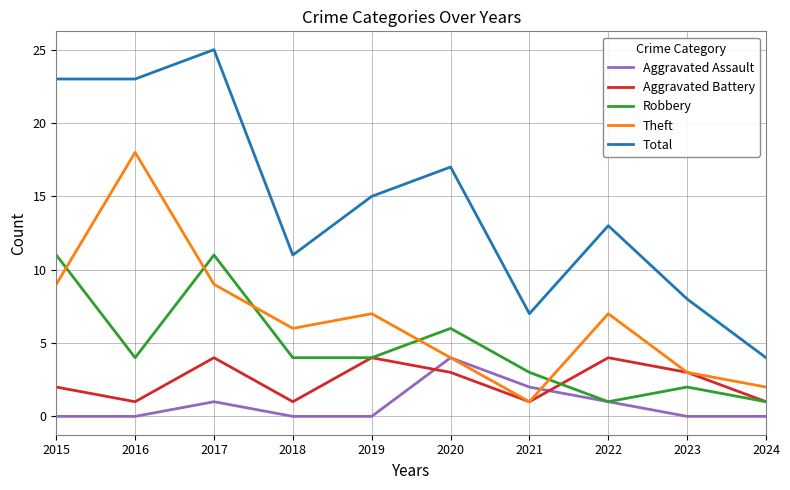

Reading left to right, transcribe all the data shown in this chart.

Aggravated Assault: 2015=0	2016=0	2017=1	2018=0	2019=0	2020=4	2021=2	2022=1	2023=0	2024=0
Aggravated Battery: 2015=2	2016=1	2017=4	2018=1	2019=4	2020=3	2021=1	2022=4	2023=3	2024=1
Robbery: 2015=11	2016=4	2017=11	2018=4	2019=4	2020=6	2021=3	2022=1	2023=2	2024=1
Theft: 2015=9	2016=18	2017=9	2018=6	2019=7	2020=4	2021=1	2022=7	2023=3	2024=2
Total: 2015=23	2016=23	2017=25	2018=11	2019=15	2020=17	2021=7	2022=13	2023=8	2024=4